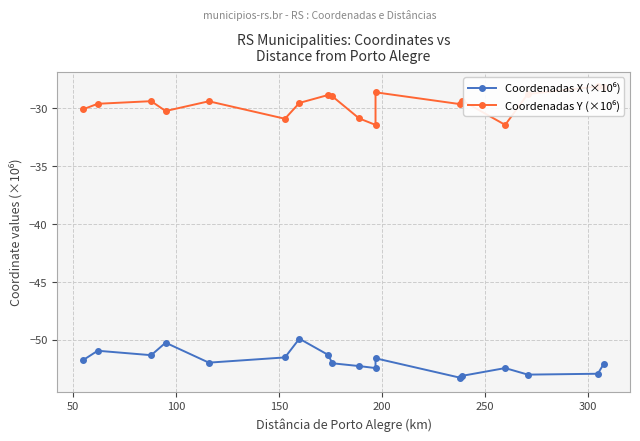

True or false: Coordenadas X (×10⁶) and Coordenadas Y (×10⁶) intersect in this chart.

False